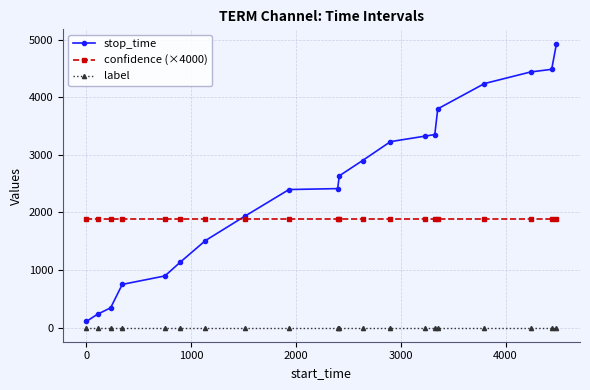

Rank the series by their average value, from lowest to highest.

label, confidence (×4000), stop_time